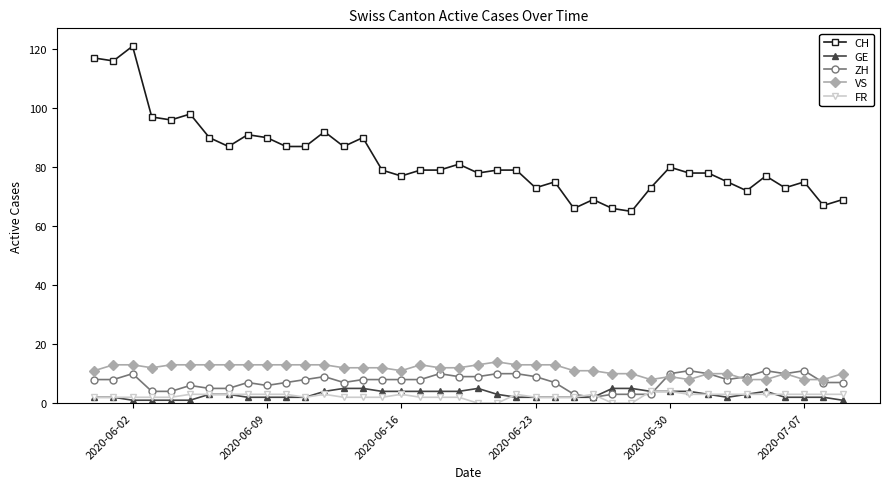

True or false: CH has more than 0 interior local peaks.

True